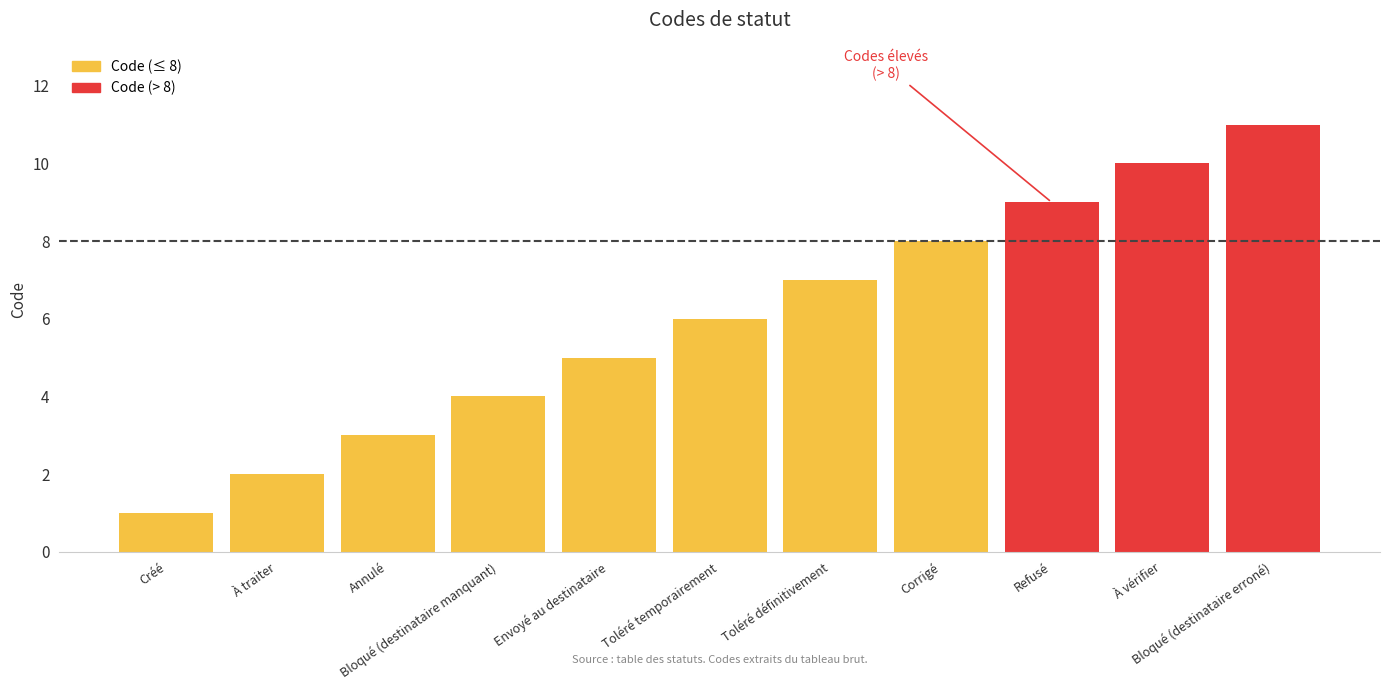

List the labels in order of value, smallest first.

Créé, À traiter, Annulé, Bloqué (destinataire manquant), Envoyé au destinataire, Toléré temporairement, Toléré définitivement, Corrigé, Refusé, À vérifier, Bloqué (destinataire erroné)